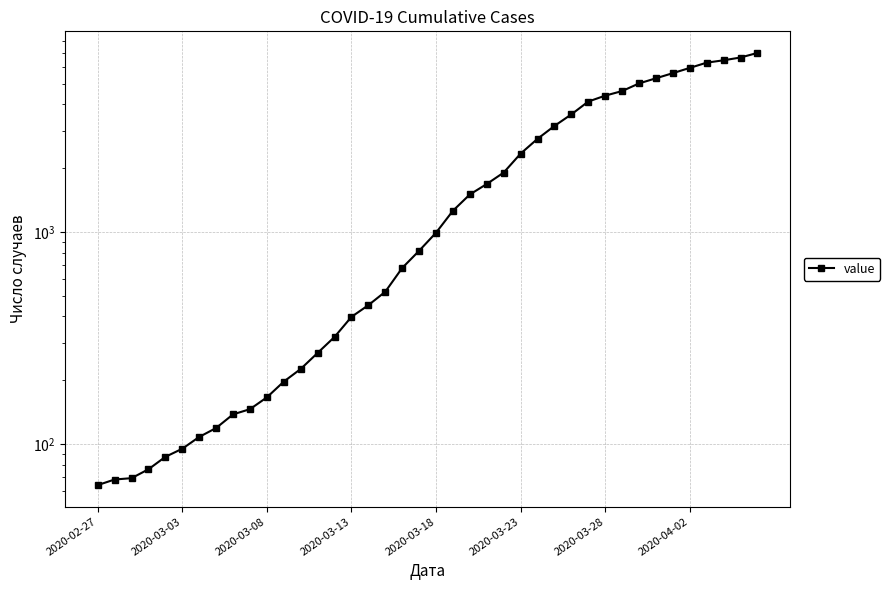

How many lines are shown in the chart?

1